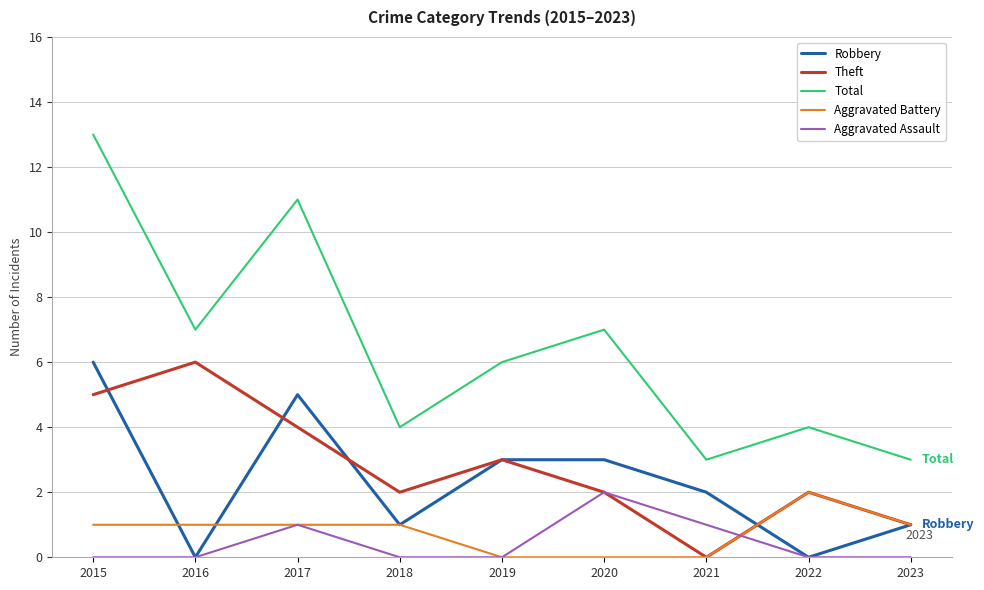

What value does the Total series have at 2023?

3